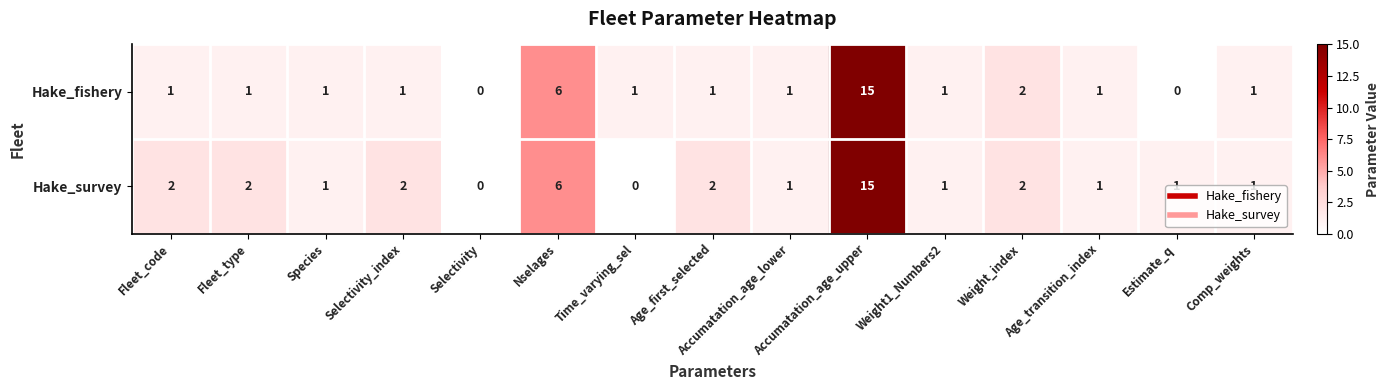

Rank the series at Fleet_code from highest to lowest value.

Hake_survey, Hake_fishery